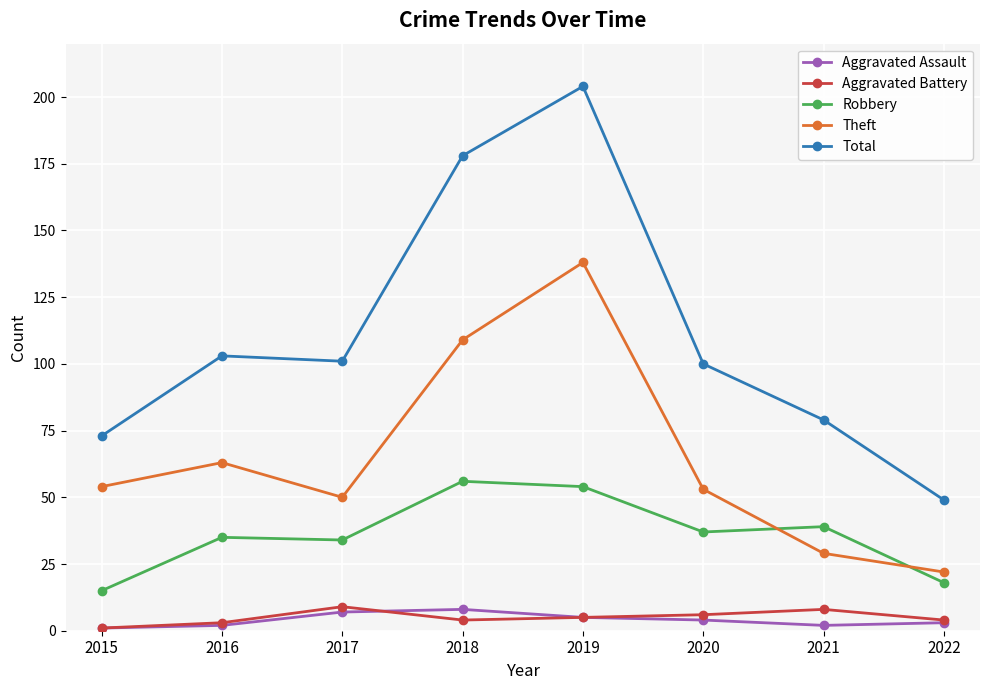

Reading left to right, list all the values displayed in this chart.

Aggravated Assault: 1	2	7	8	5	4	2	3
Aggravated Battery: 1	3	9	4	5	6	8	4
Robbery: 15	35	34	56	54	37	39	18
Theft: 54	63	50	109	138	53	29	22
Total: 73	103	101	178	204	100	79	49